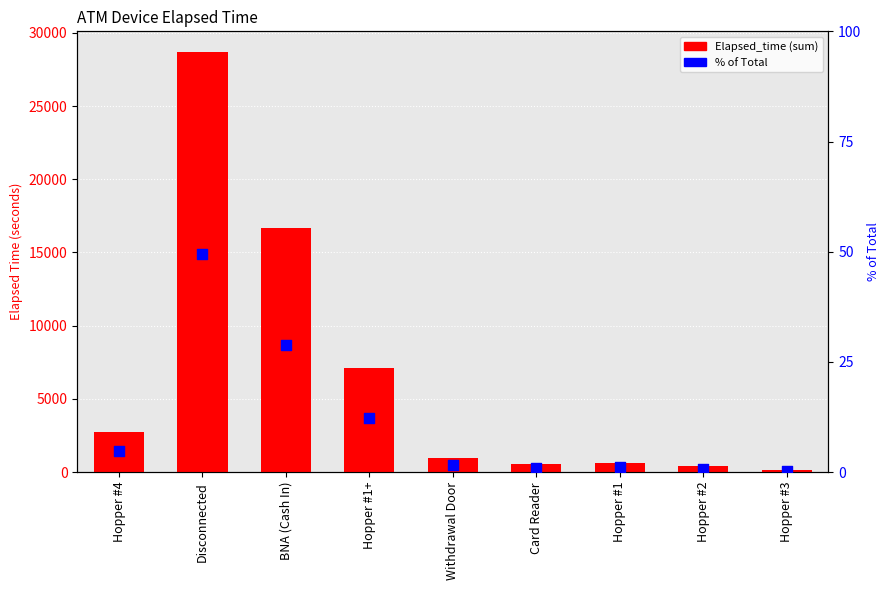

At which category is the sum across all series the highest?

Disconnected